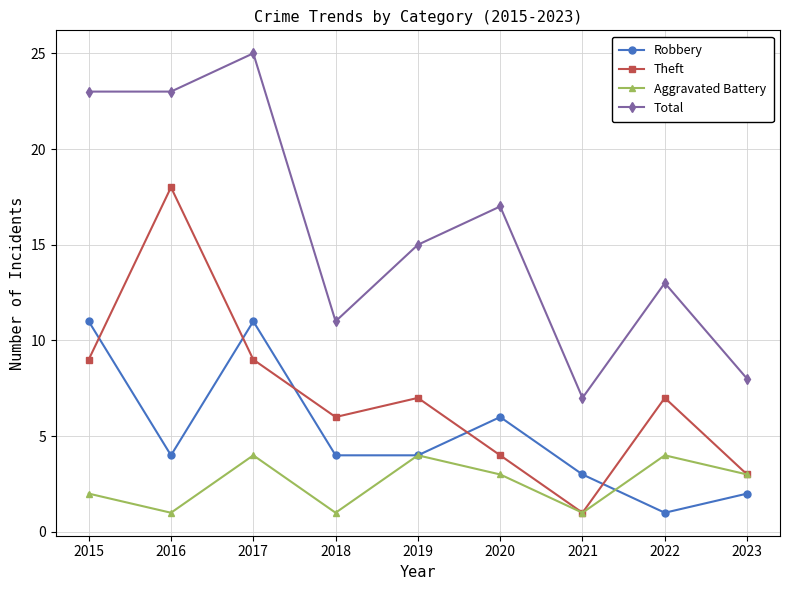

True or false: Total and Robbery cross at least once.

False